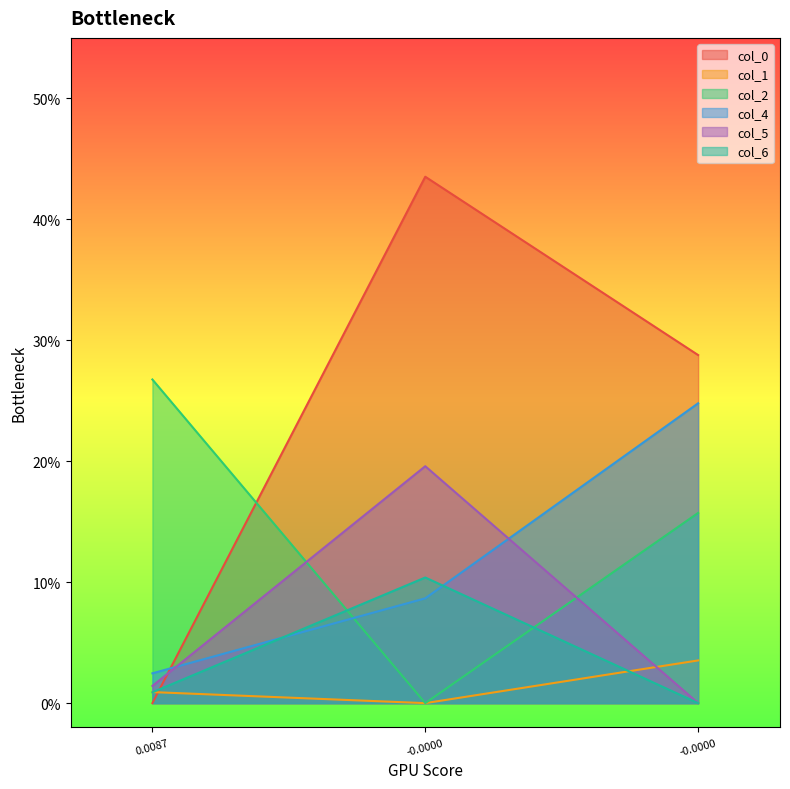

Rank the series at -0.0 from lowest to highest value.

col_1, col_2, col_4, col_6, col_5, col_0